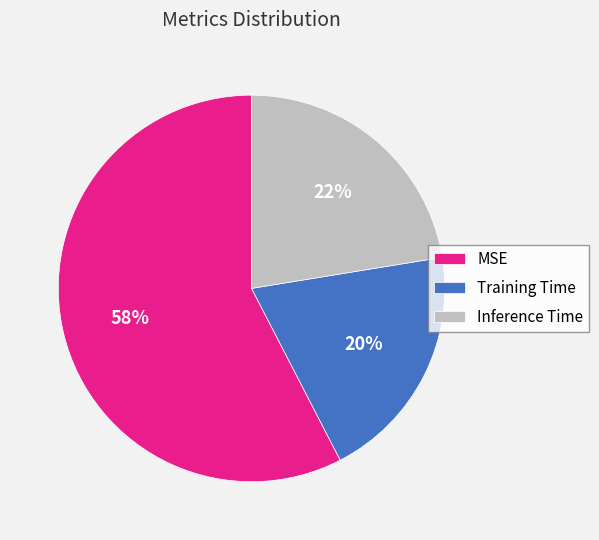

How many slices are in this pie chart?

3